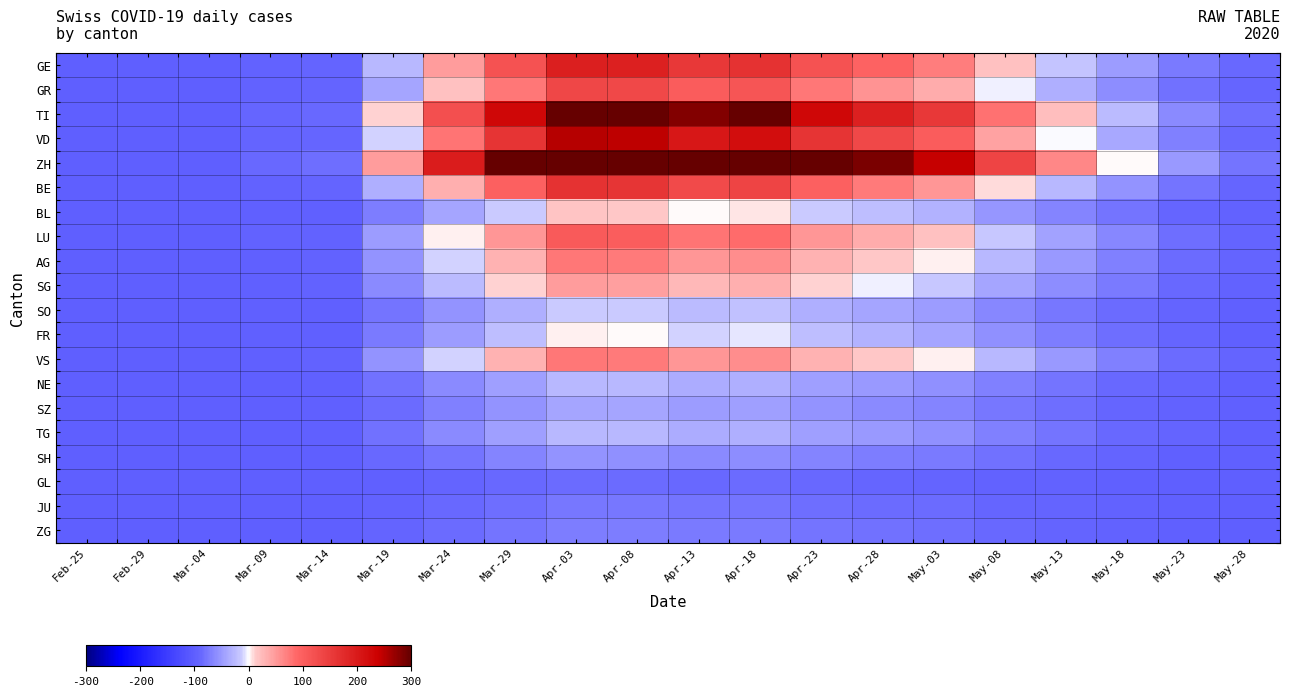

Count the number of categories in the chart.

20